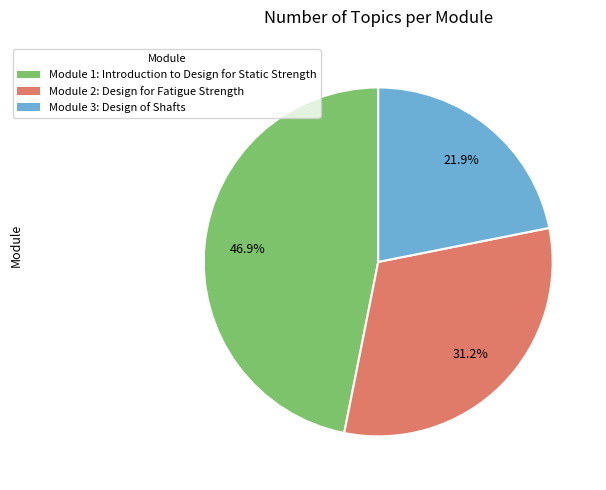

The Module 3: Design of Shafts slice represents 9% of the pie. True or false?

False